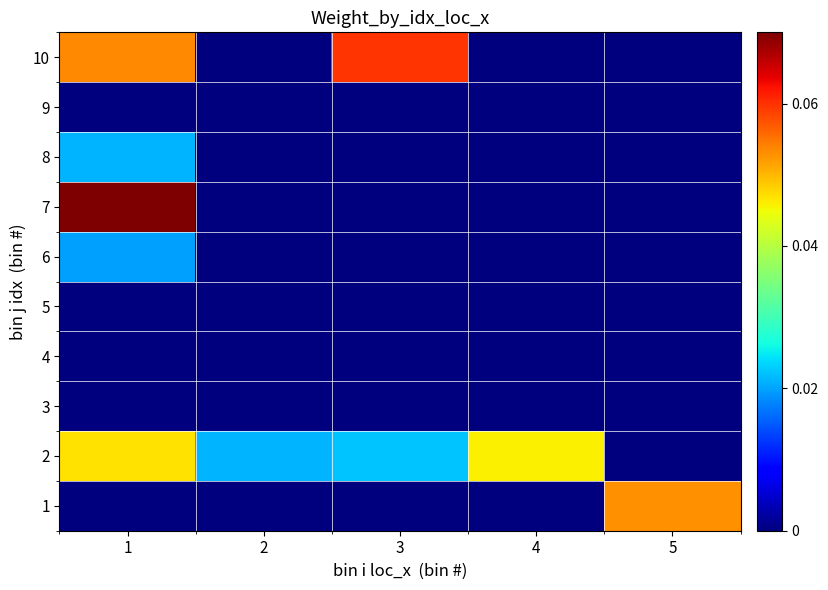

At which category is the sum across all series the highest?

1